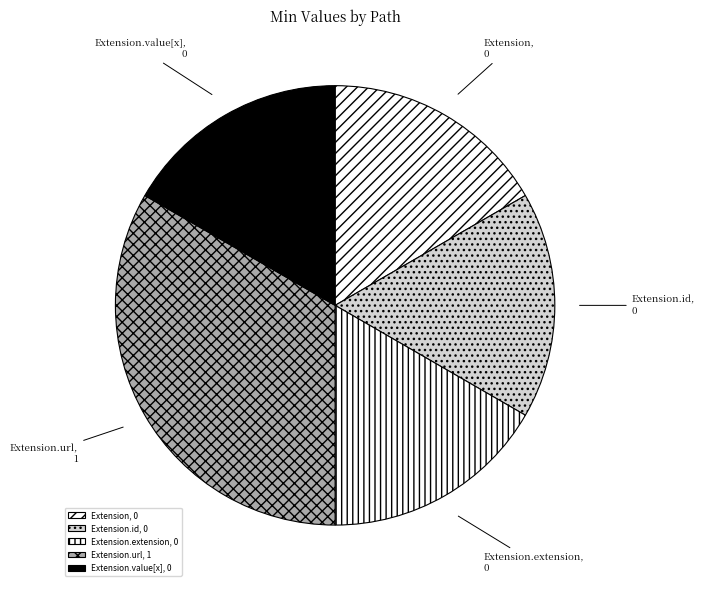

Which slice is the largest?

Extension.url